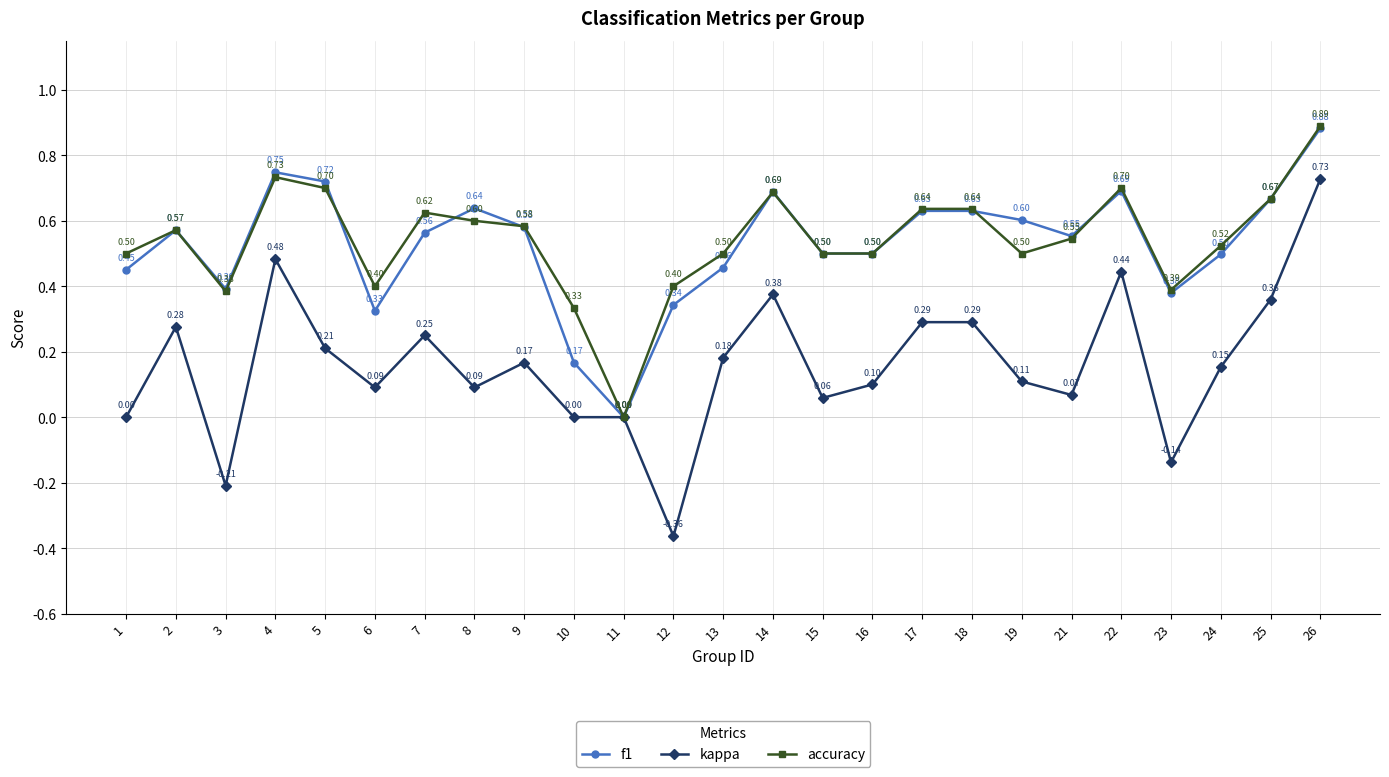

How many data points does each series have?

25